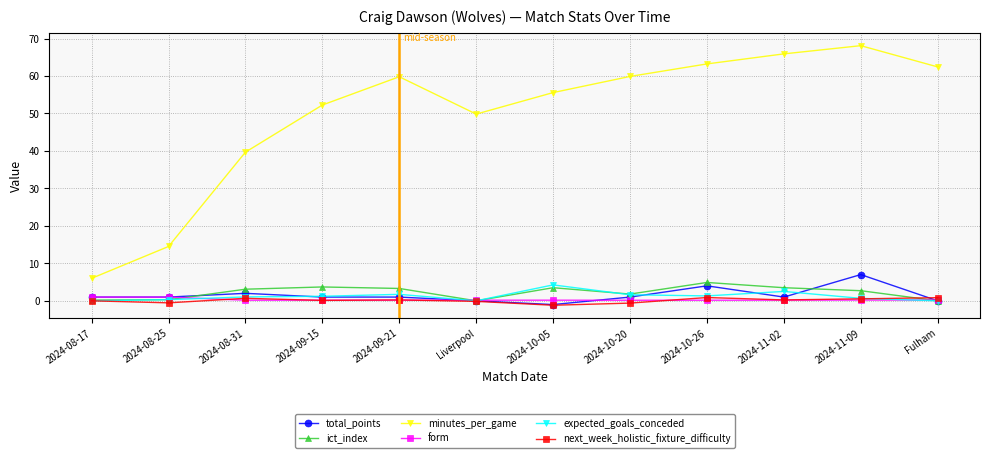

Does the chart have visible grid lines?

Yes